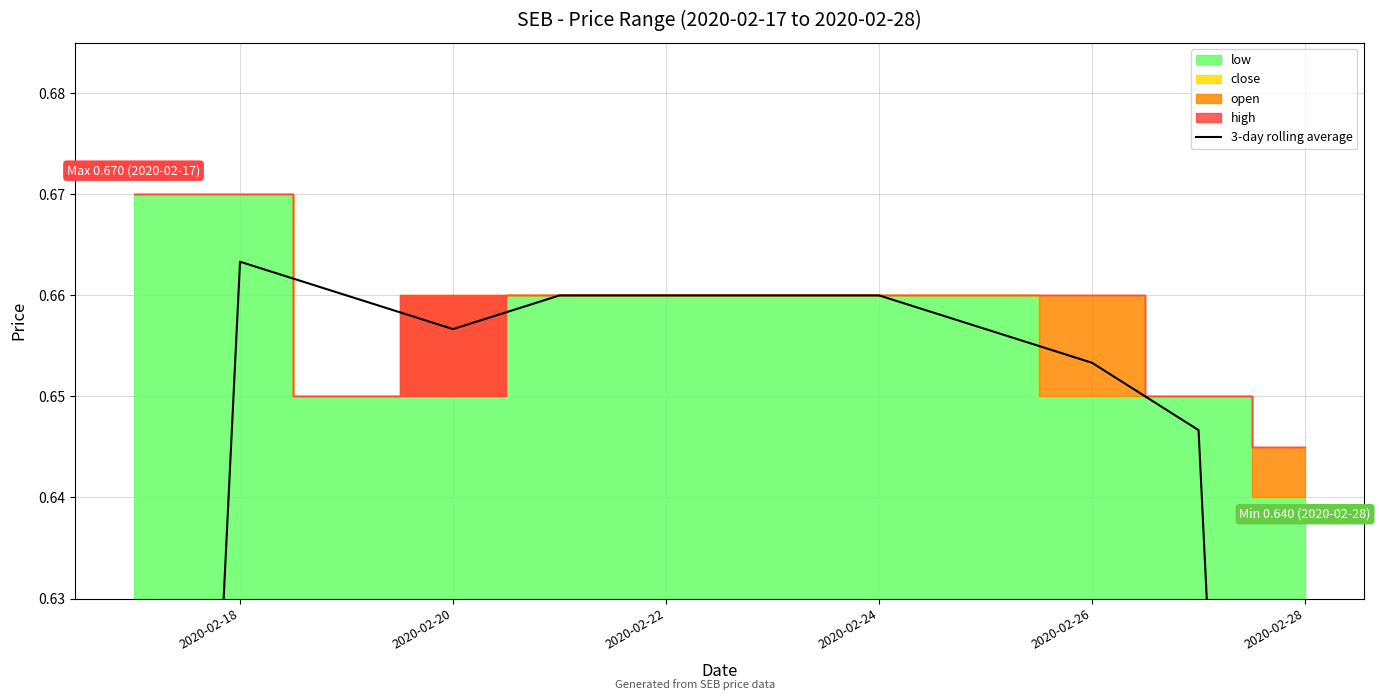

What is the average value?

0.6